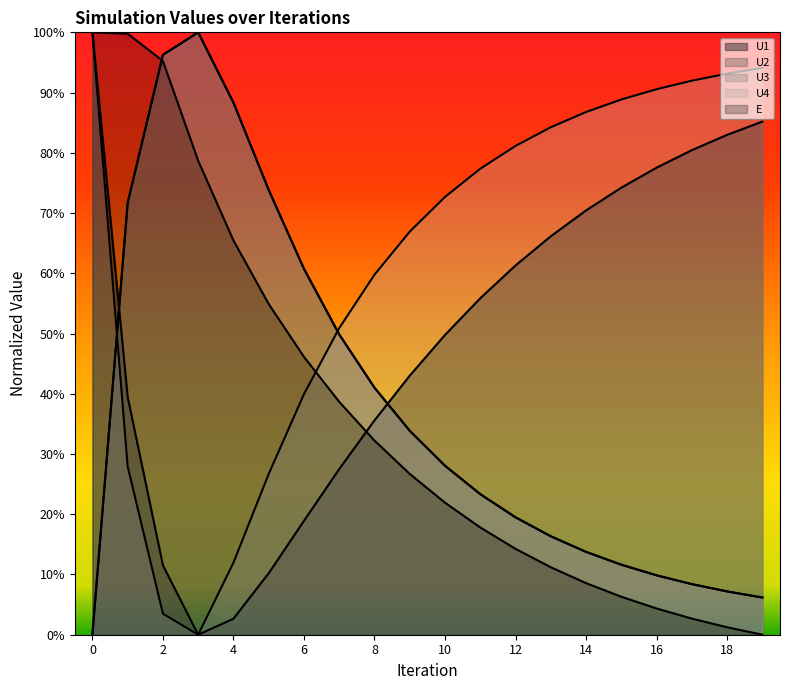

What is the sum of all U2 values?

7.6